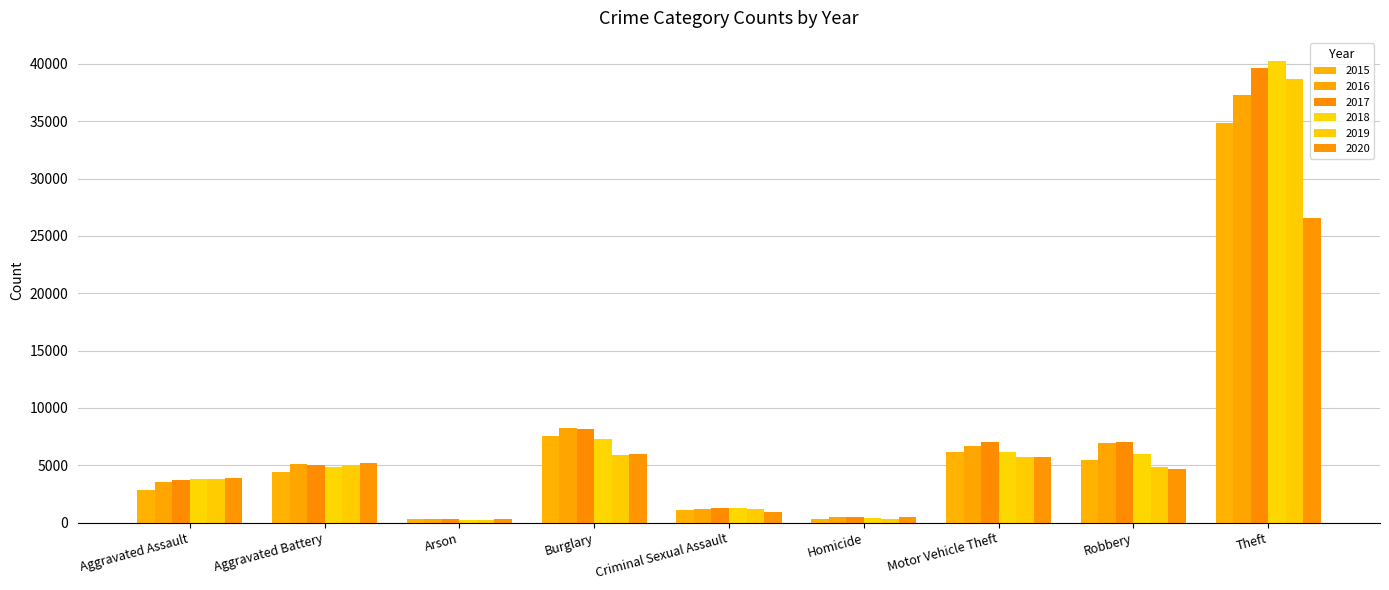

What is the average value of the 2017 series?

8065